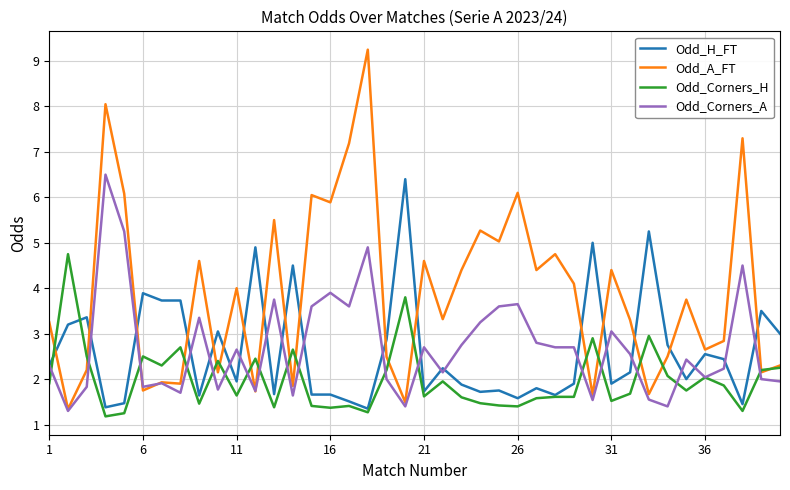

True or false: Odd_H_FT and Odd_A_FT cross at least once.

True